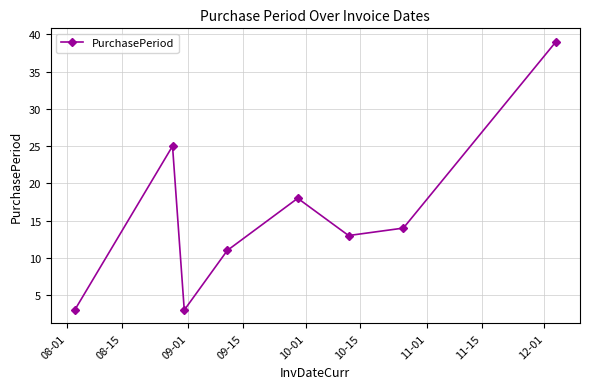

Reading right to left, list all the values displayed in this chart.

39	14	13	18	11	3	25	3